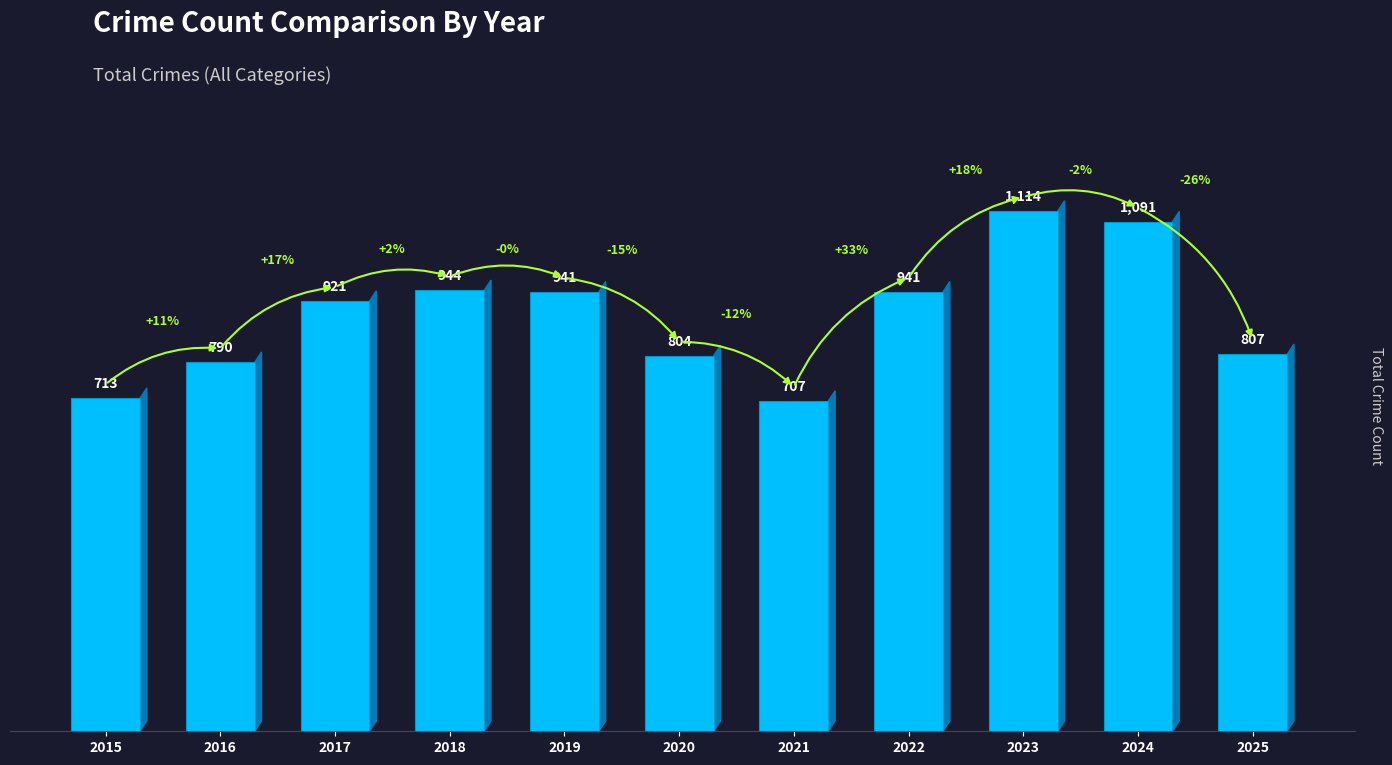

What is the value of the 5th bar from the left?

941